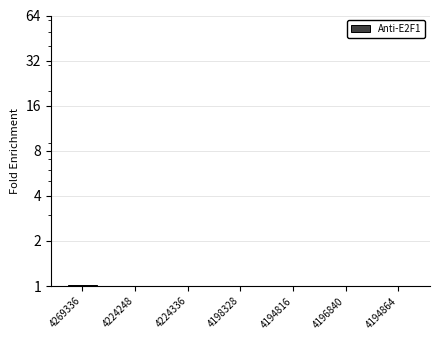

Reading right to left, extract all data points from this chart.

4194864=1.0	4196840=1.0	4194816=1.0	4198328=1.0	4224336=1.0	4224248=1.0	4269336=1.0